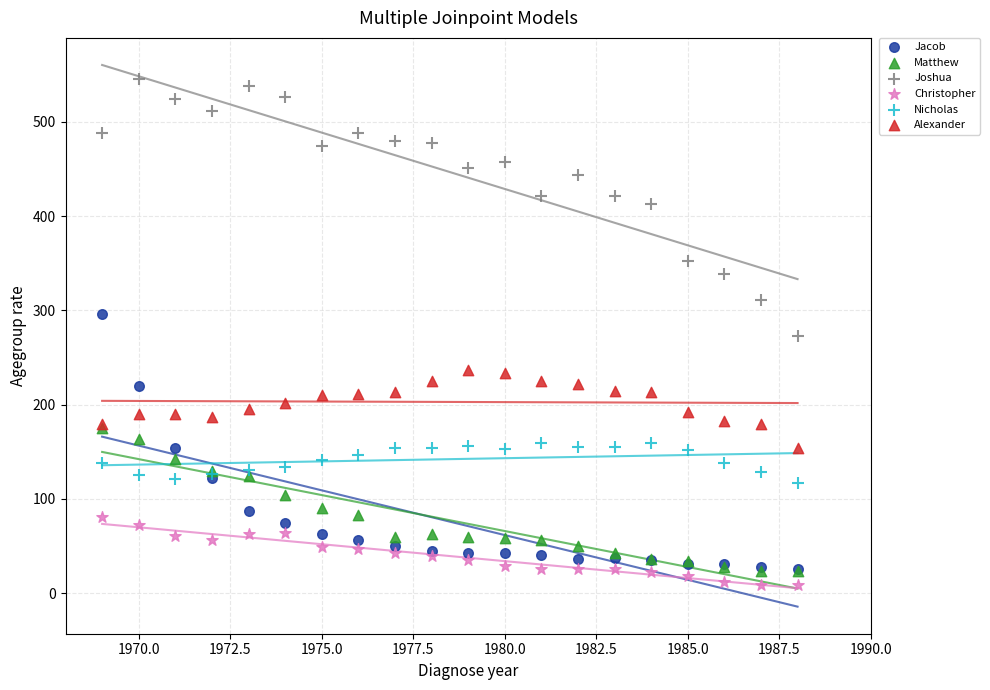

Which series contains the highest Y value?

Joshua